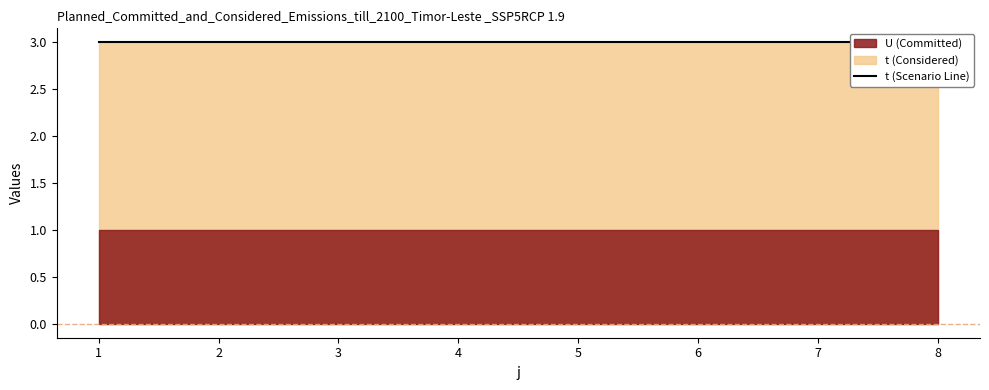

Reading left to right, extract all data points from this chart.

t: 3	3	3	3	3	3	3	3
U: 1	1	1	1	1	1	1	1